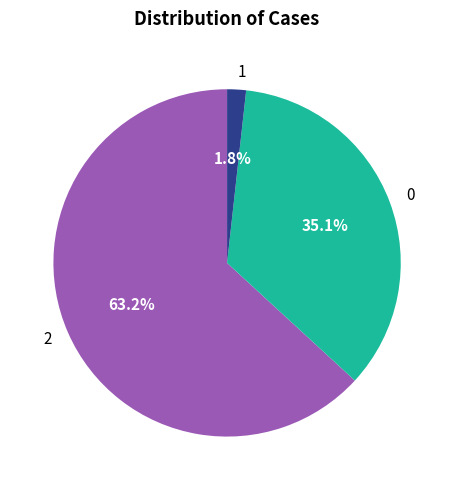

To the nearest percent, what is the difference between the largest and smallest slice percentages?

61%